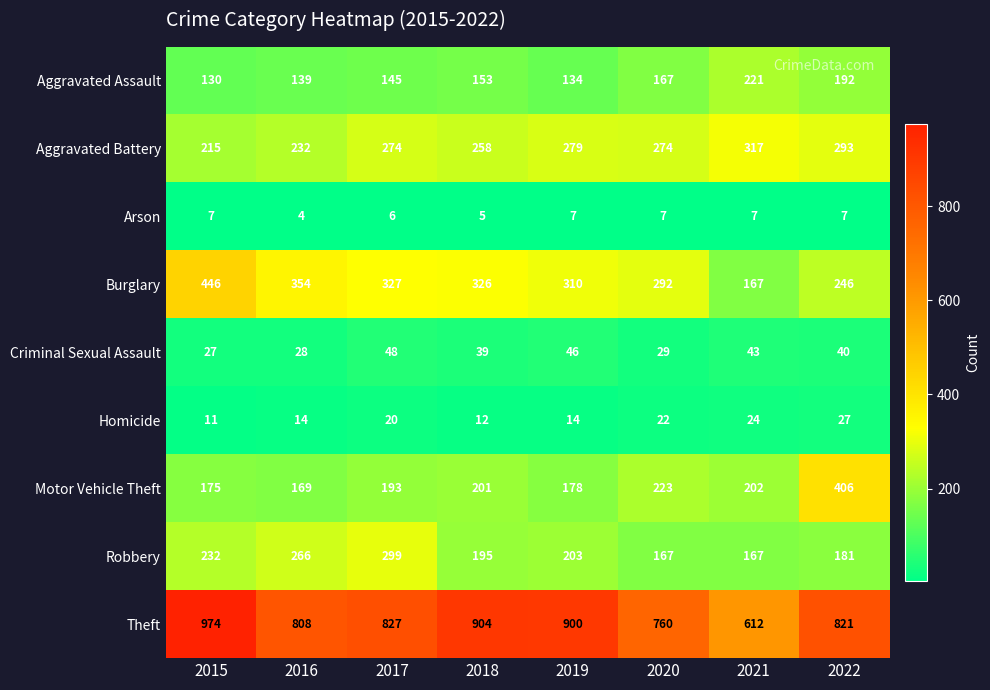

Count the number of categories in the chart.

8